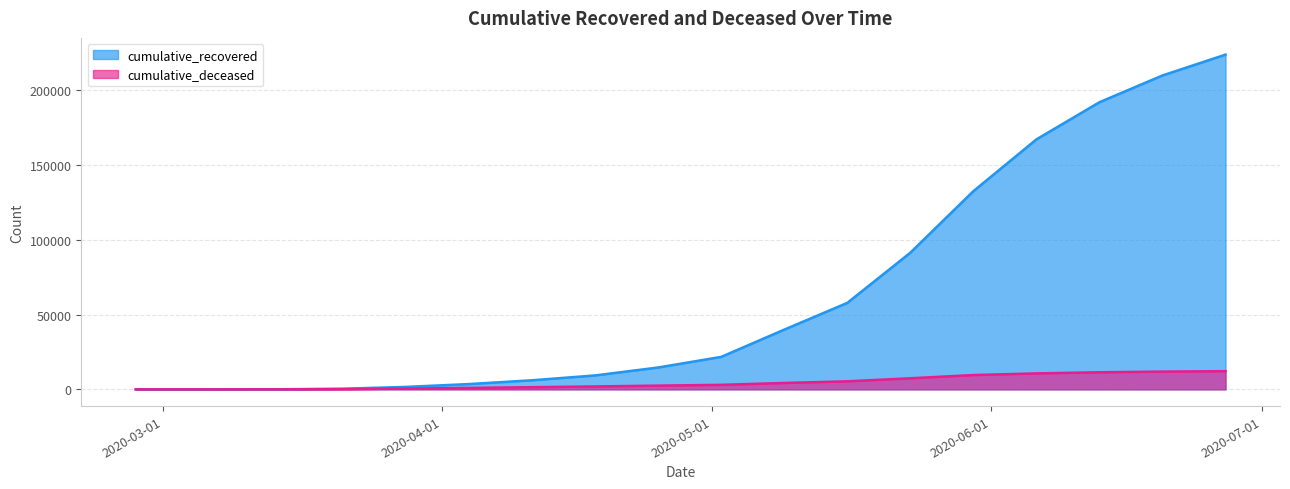

How many data points in cumulative_recovered are above 21717?

8